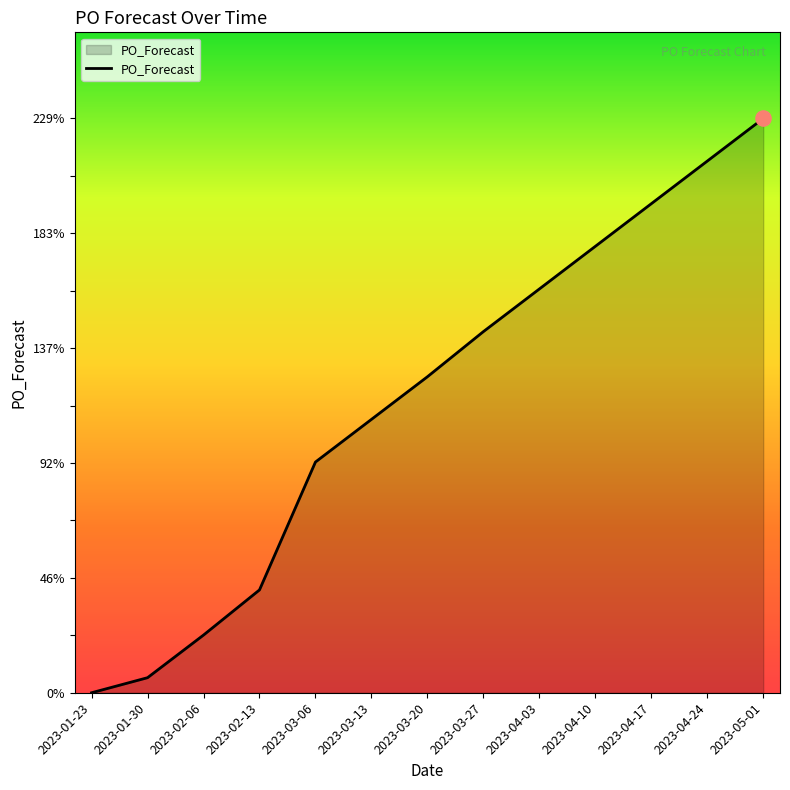

Which has a higher value, 2023-02-13 or 2023-03-13?

2023-03-13